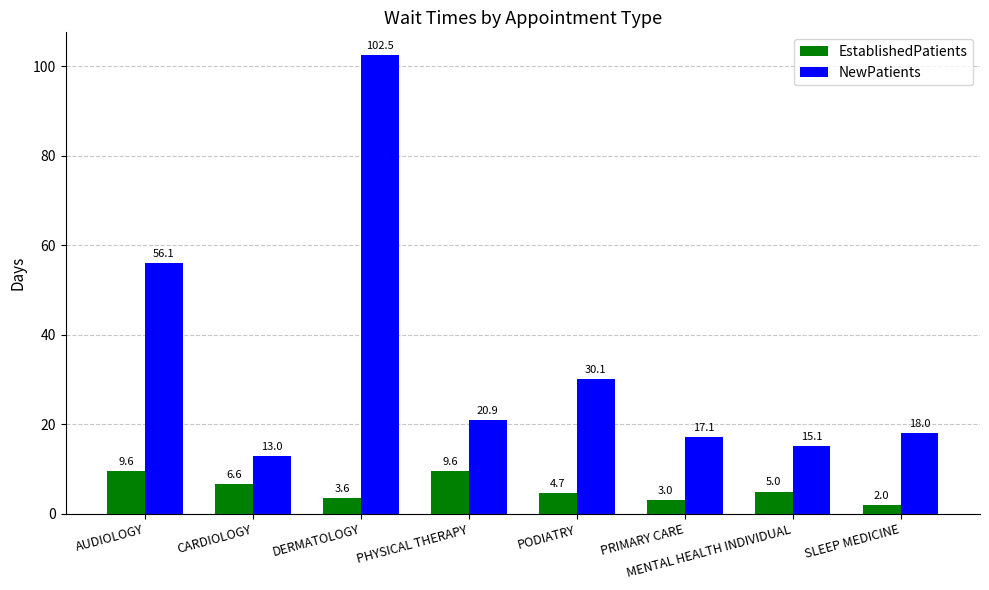

What is the maximum value shown in the chart?

102.5